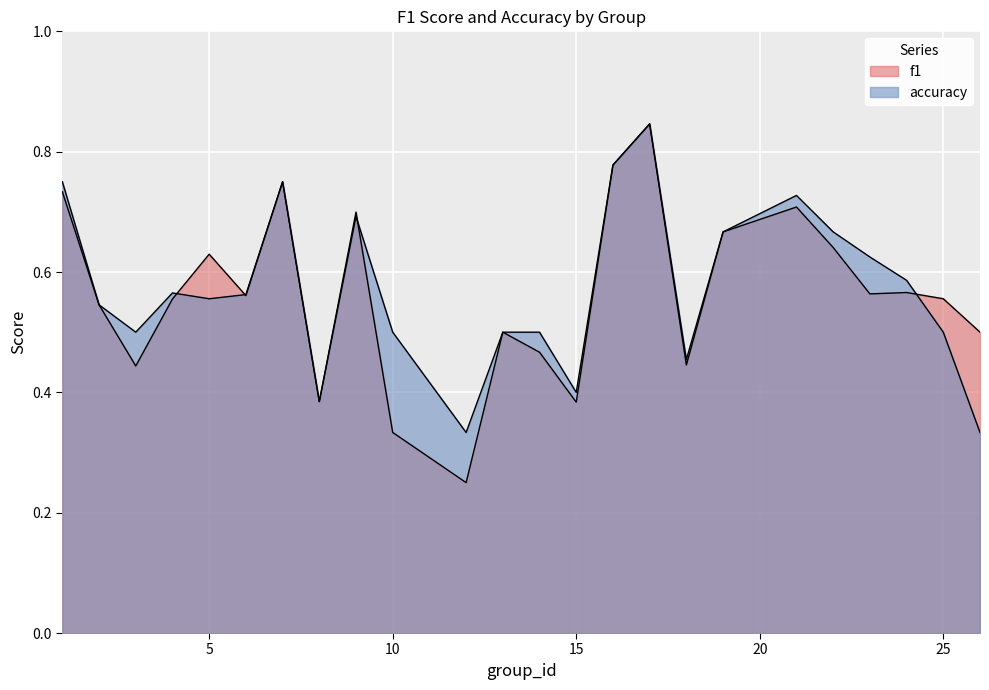

True or false: accuracy and f1 intersect in this chart.

True